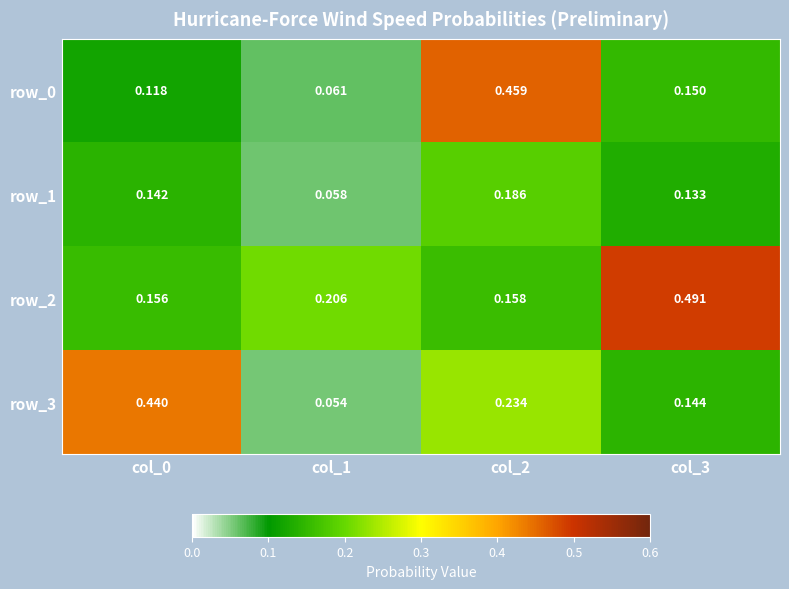

How many series are shown in this chart?

4